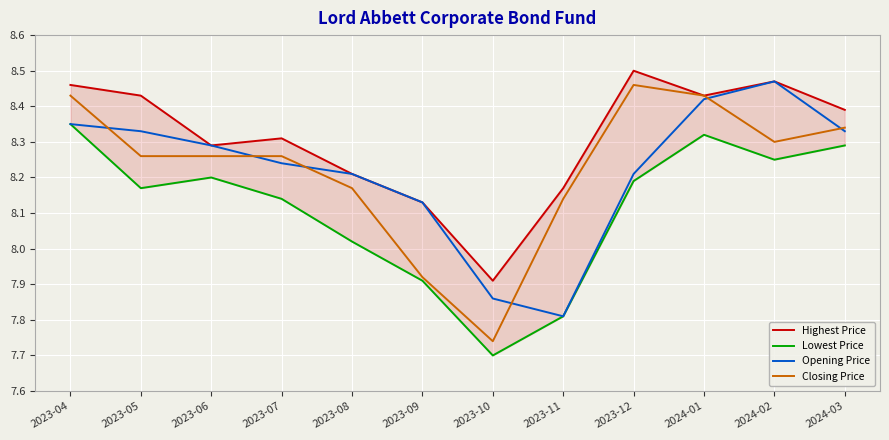

At which label is Closing Price closest to 8?

2023-09